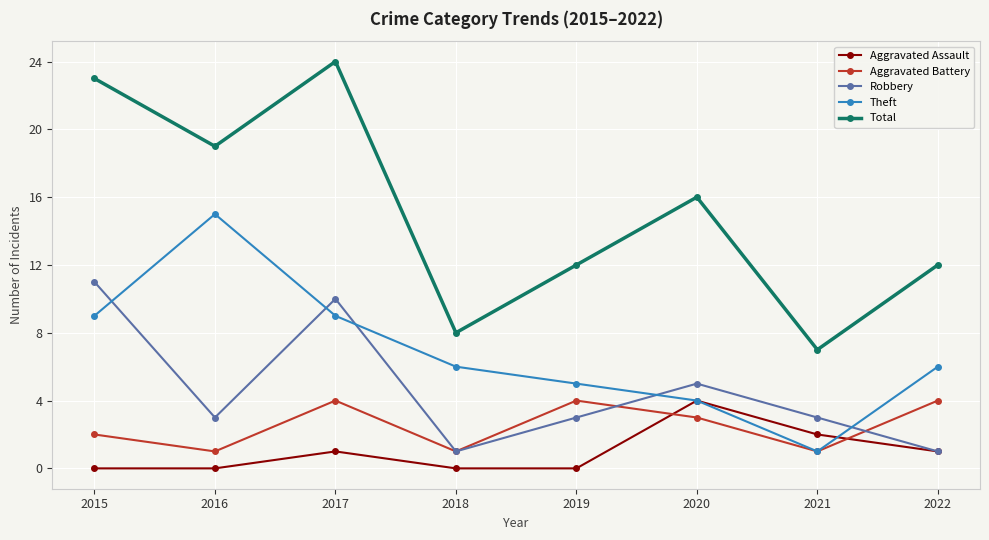

How many lines are shown in the chart?

5